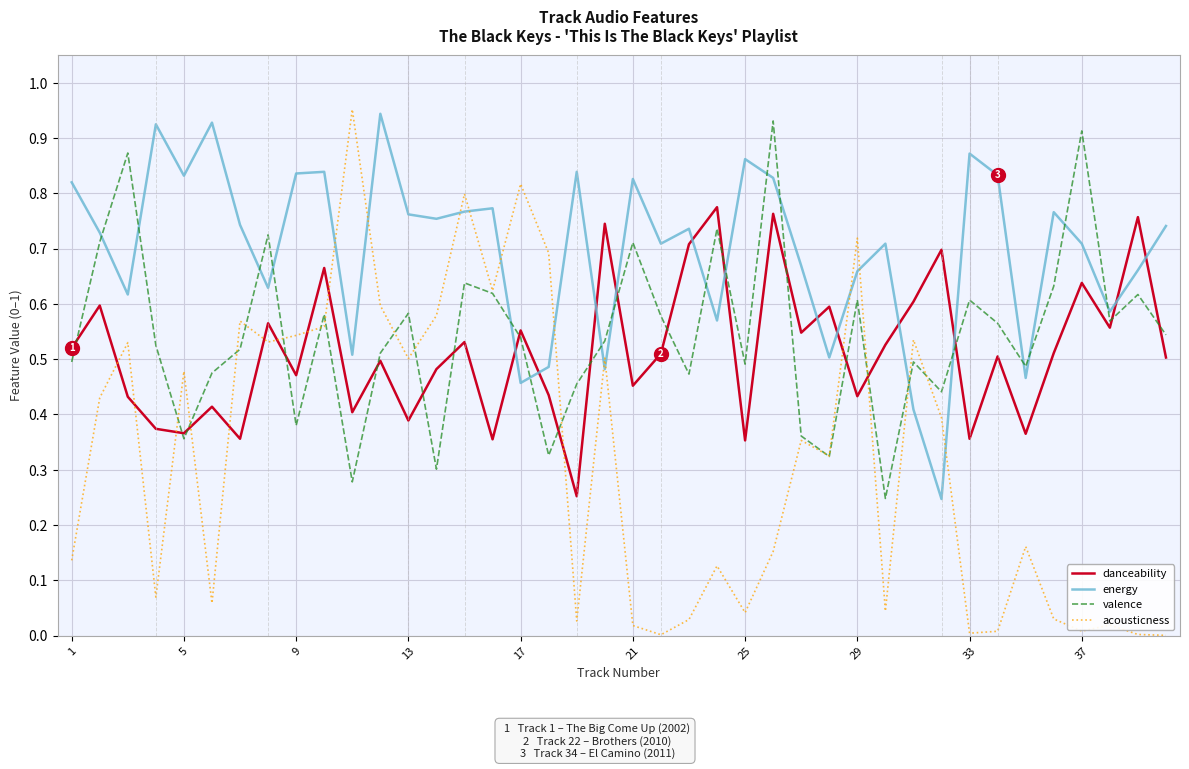

Which series has the largest total across all categories?

energy